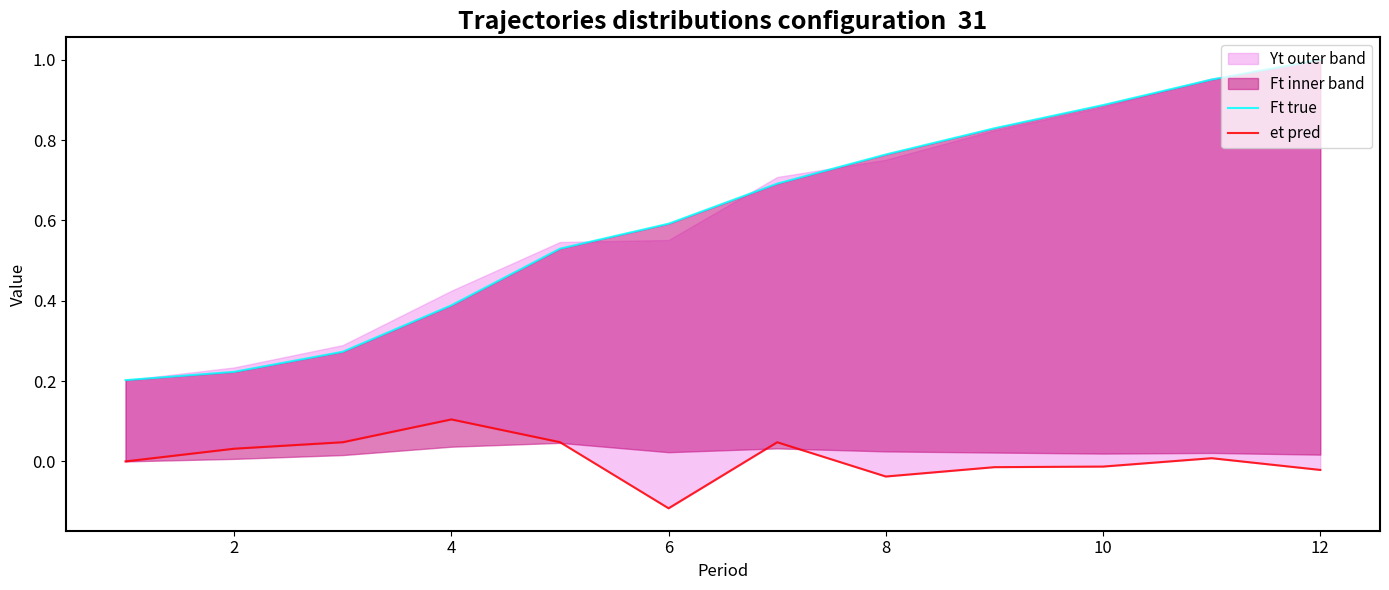

Is the value of et pred at 0 greater than the value of Ft true at 8?

No